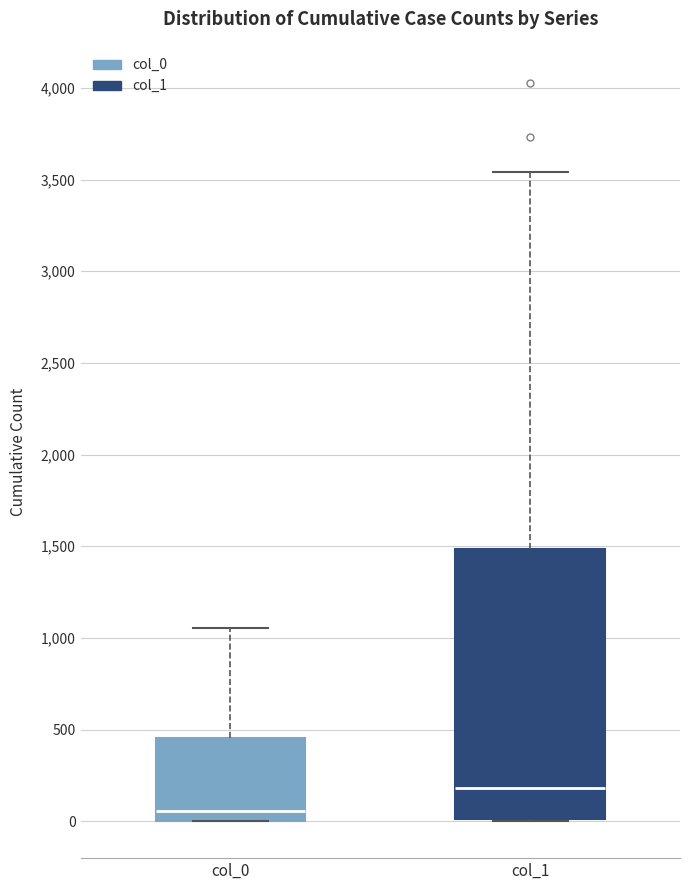

Comparing the boxes themselves (not the whiskers), which one is the tallest?

col_1